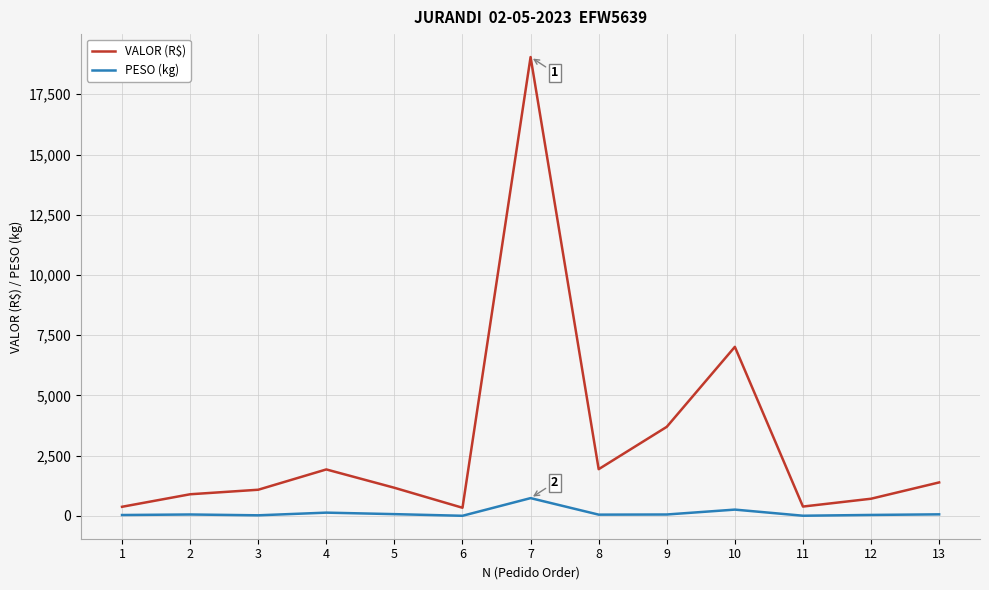

In VALOR (R$), how many points are higher than both neighbors (excluding endpoints)?

3